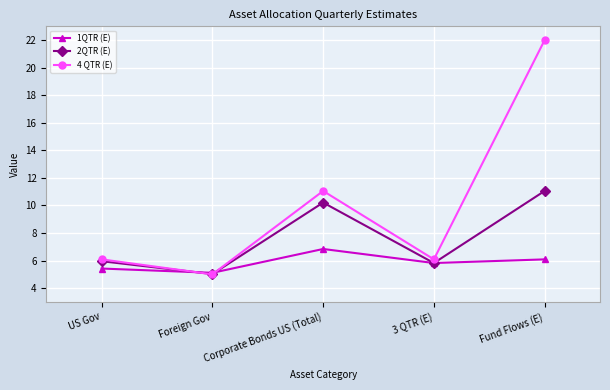

List the series in order of their overall mean, highest first.

4 QTR (E), 2QTR (E), 1QTR (E)